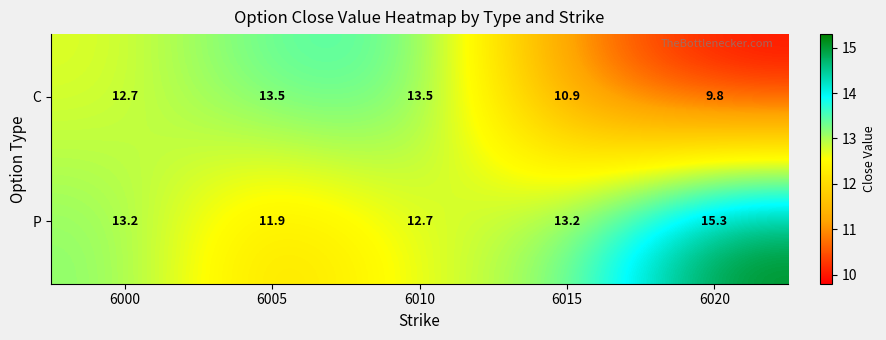

The P series shows 3.6 at 6005. True or false?

False